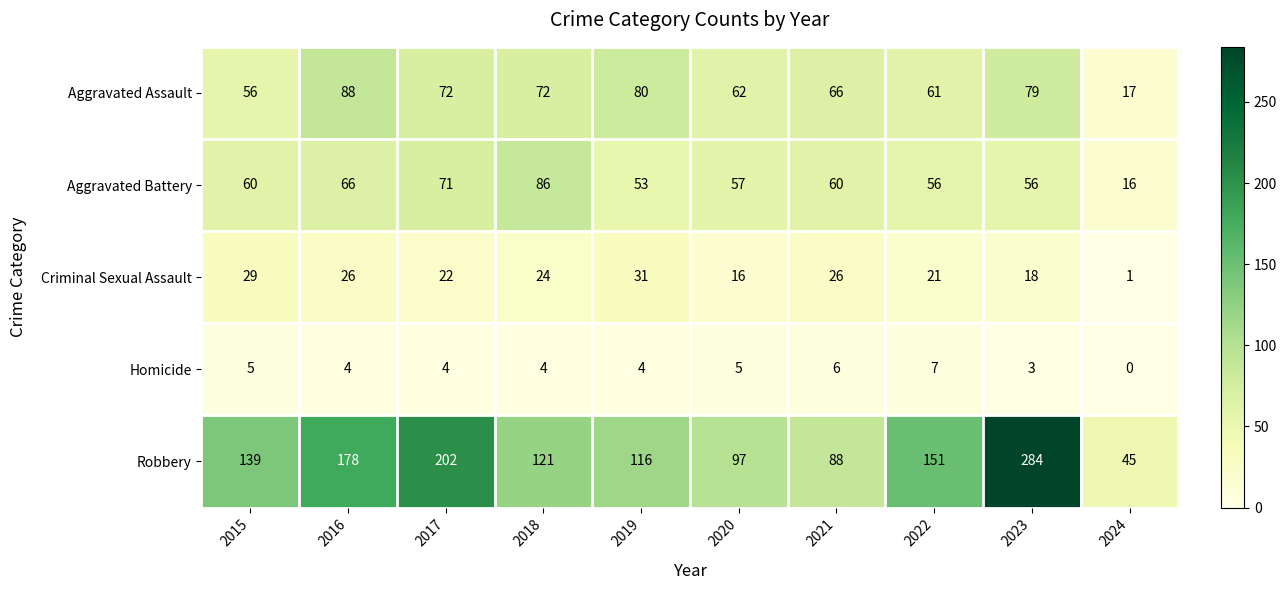

At how many categories does at least one series exceed 155?

3